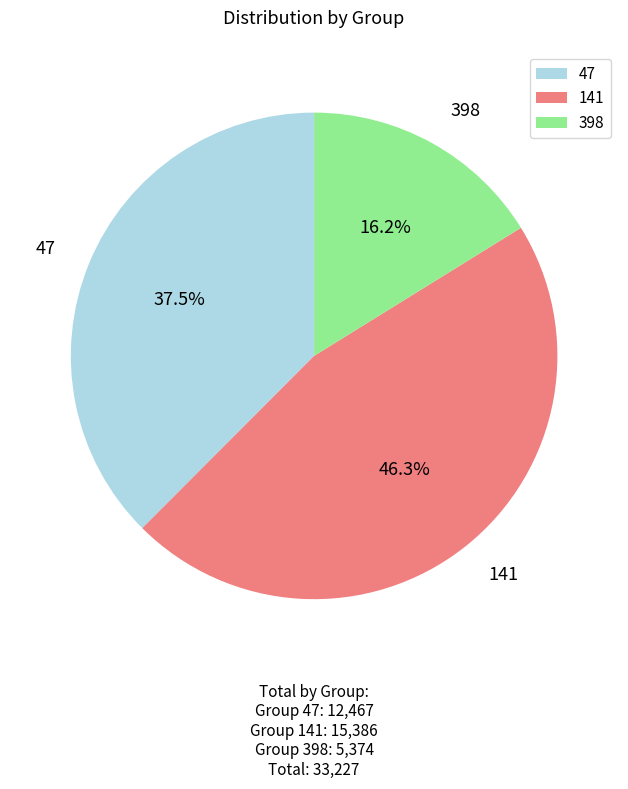

Combined, do 141 and 398 account for over 50%?

Yes